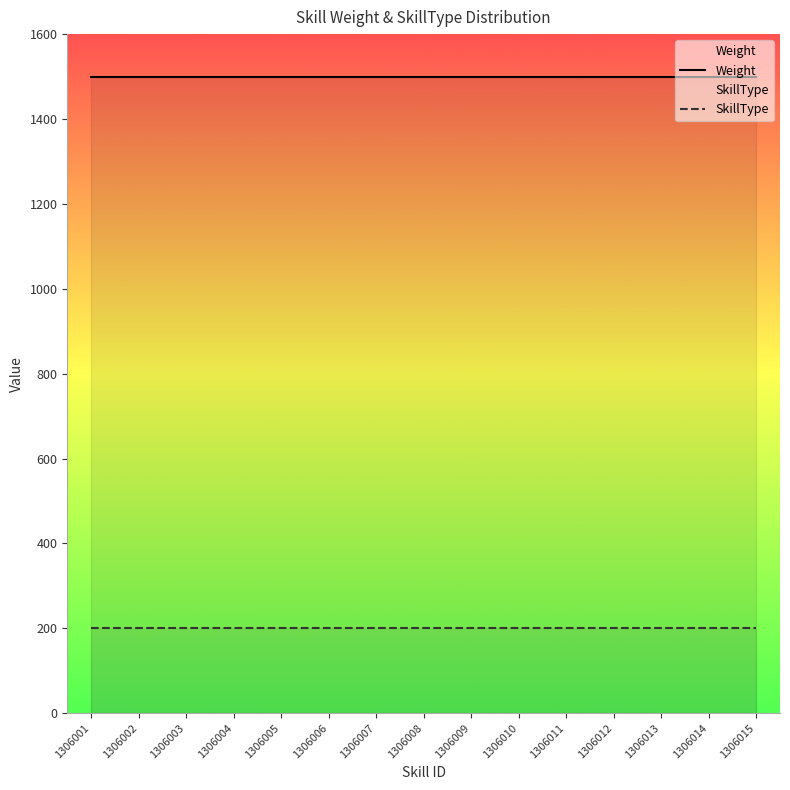

What value does the Weight series have at 1306010?

1500